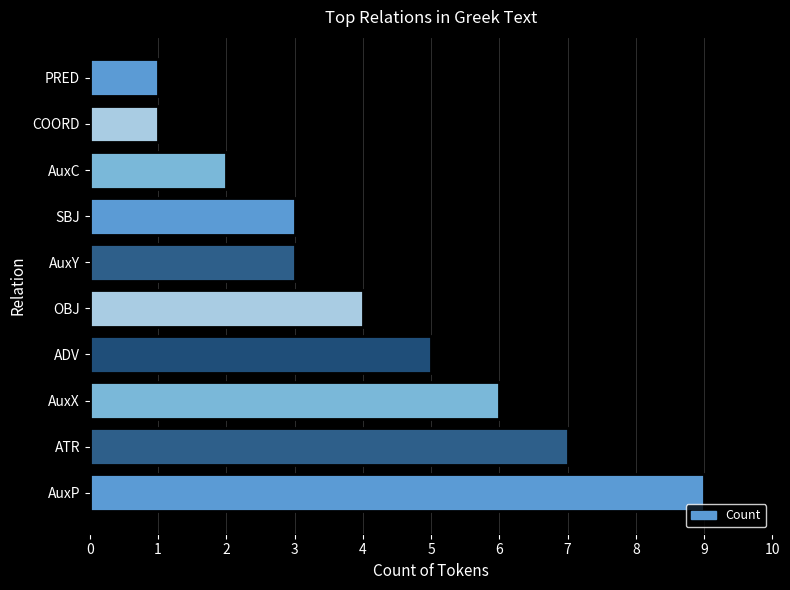

Which has a higher value, COORD or SBJ?

SBJ